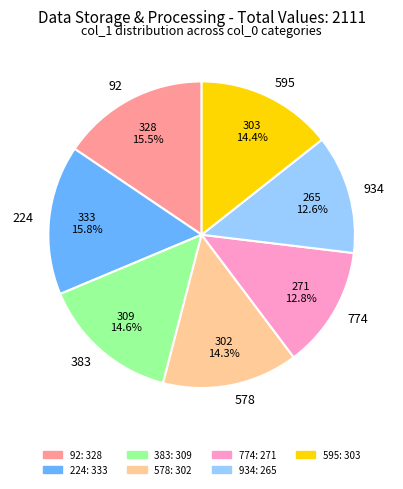

Combined, what portion of the pie is 383 and 224?

30.4%